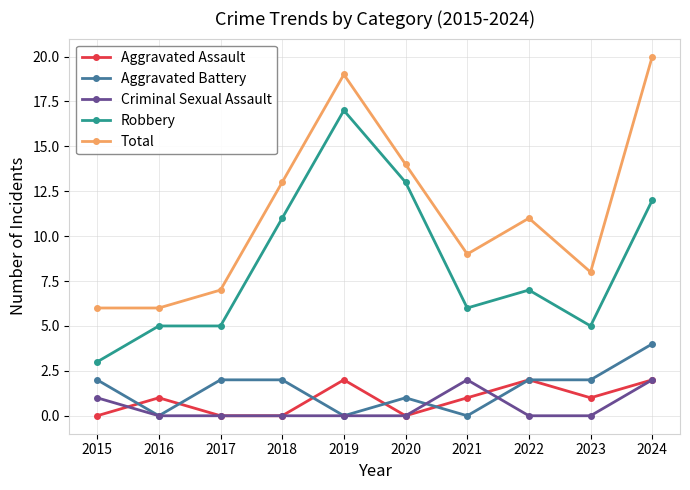

What is the spread (max minus min) of values at 2019?

19